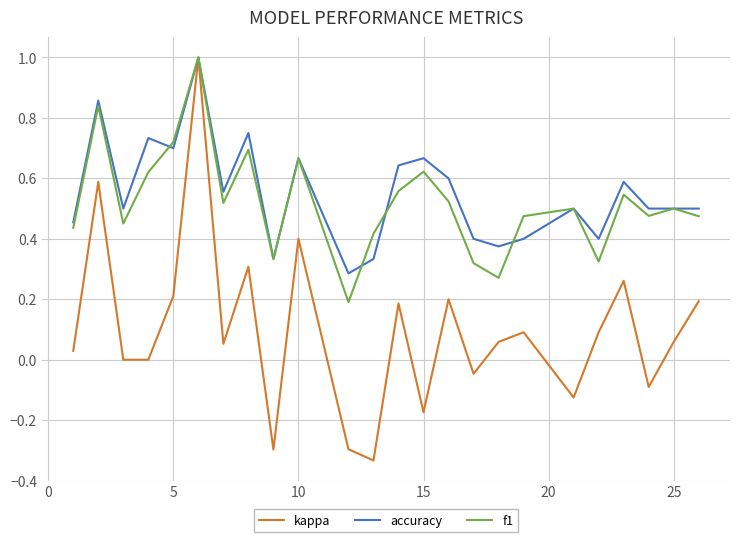

What is the maximum value for f1?

1.0